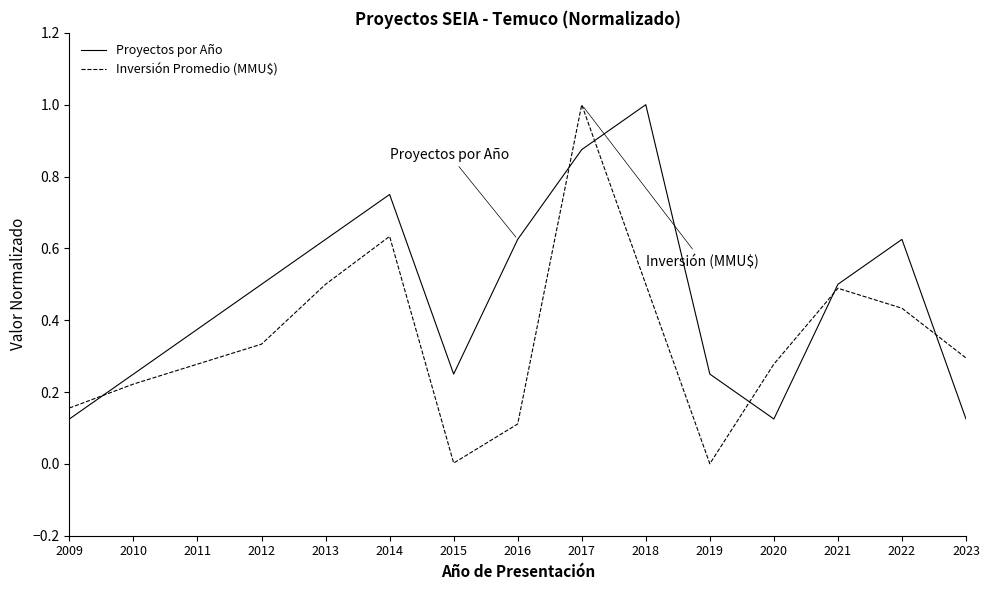

True or false: Inversión Promedio (MMU$) and Proyectos por Año intersect in this chart.

True